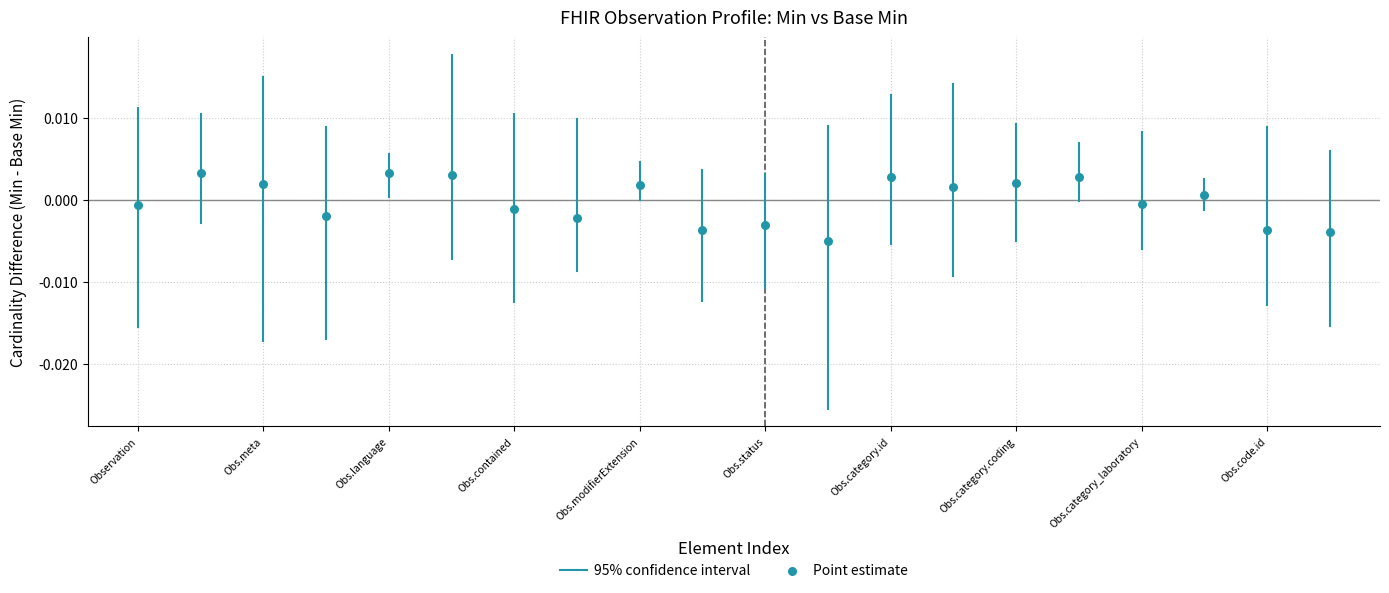

How many points are shown in the scatter plot?

20